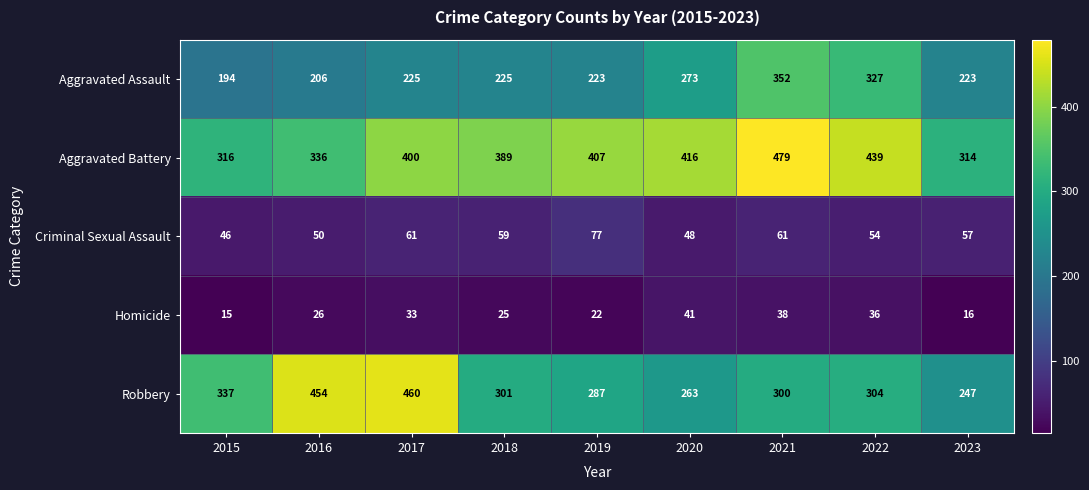

What is the spread (max minus min) of values at 2021?

441